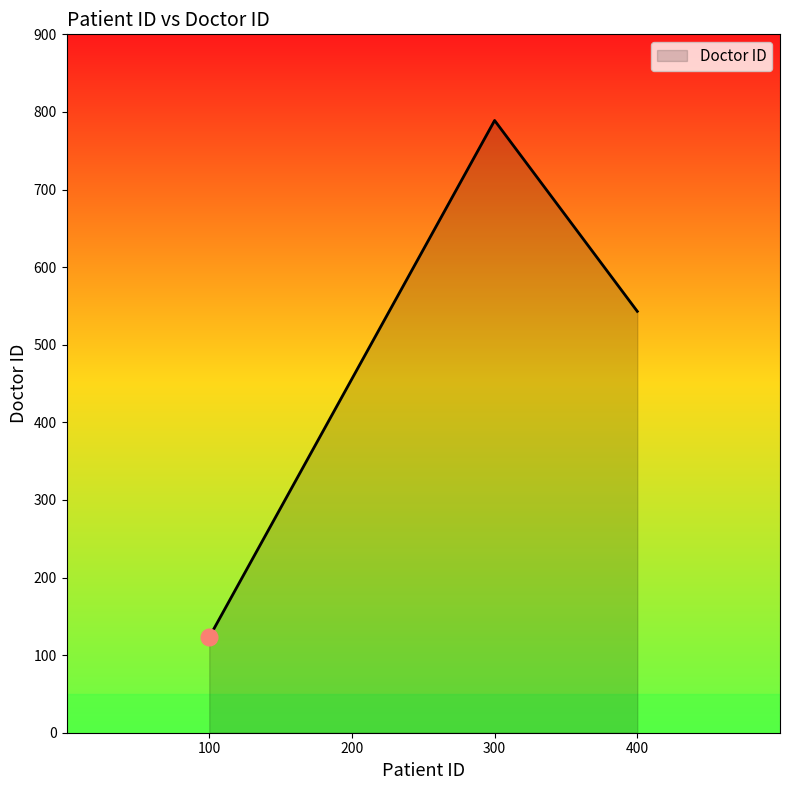

Is it true that the value at 200 is 308?

False